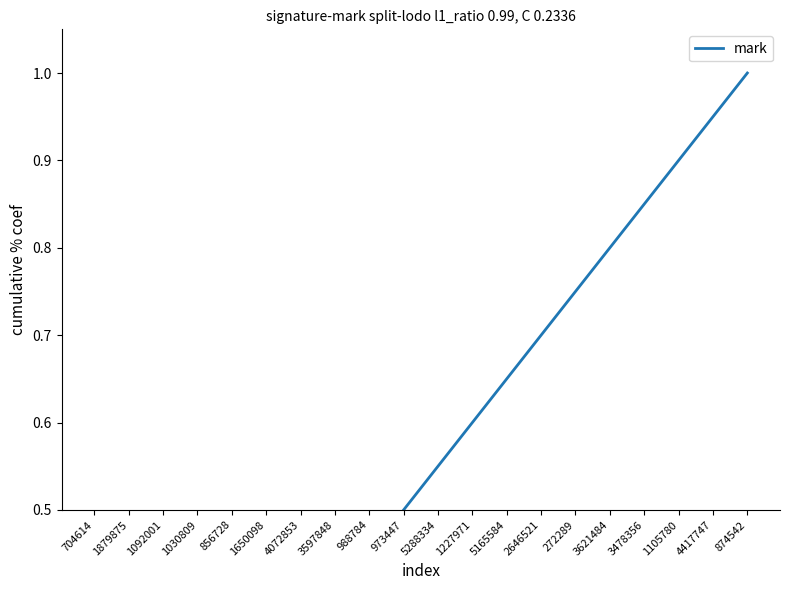

Reading left to right, extract all data points from this chart.

0.1	0.1	0.1	0.2	0.2	0.3	0.3	0.4	0.5	0.5	0.6	0.6	0.7	0.7	0.8	0.8	0.8	0.9	0.9	1.0